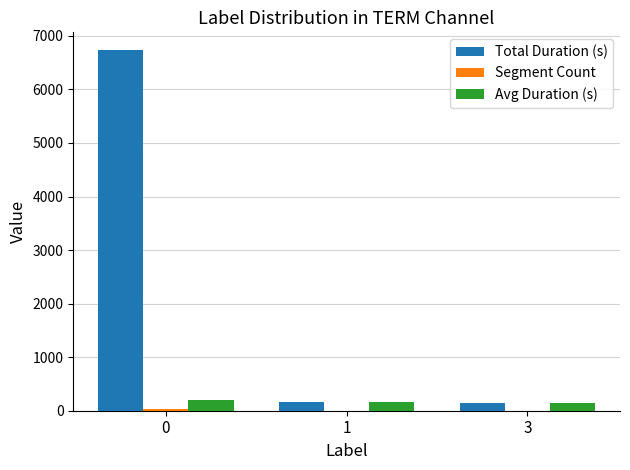

Count the Avg Duration (s) values in the range 144 to 198.

3